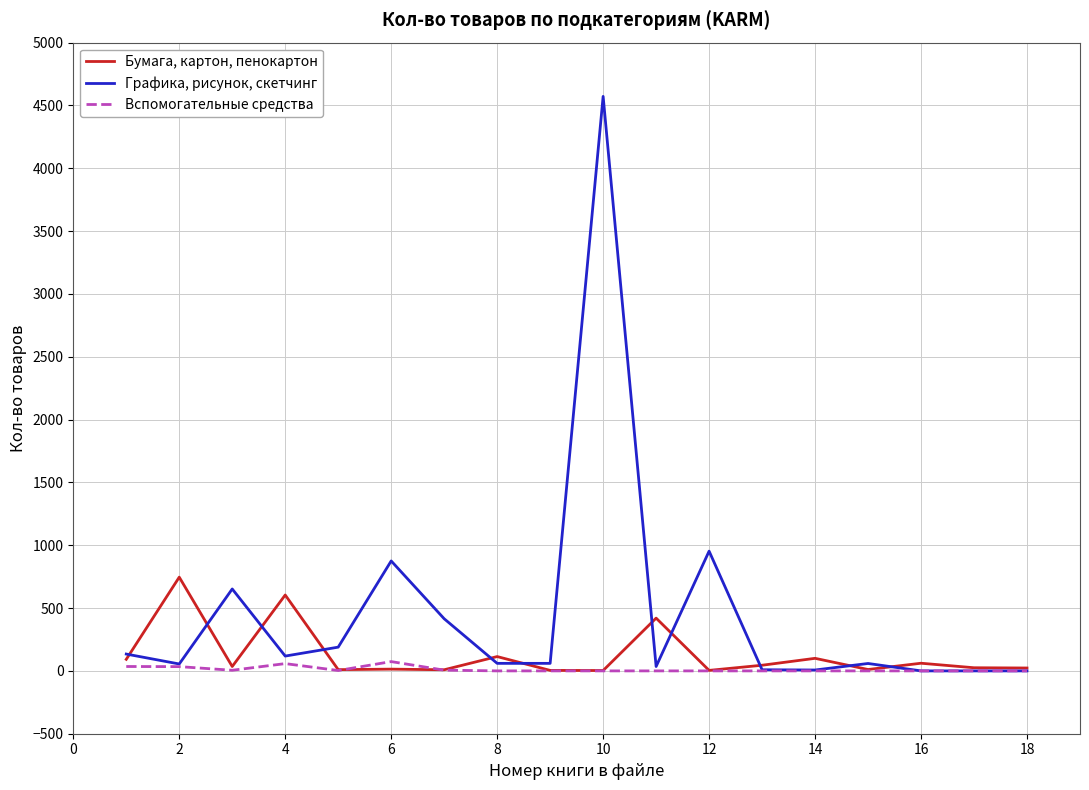

Which series has the largest total across all categories?

Графика, рисунок, скетчинг